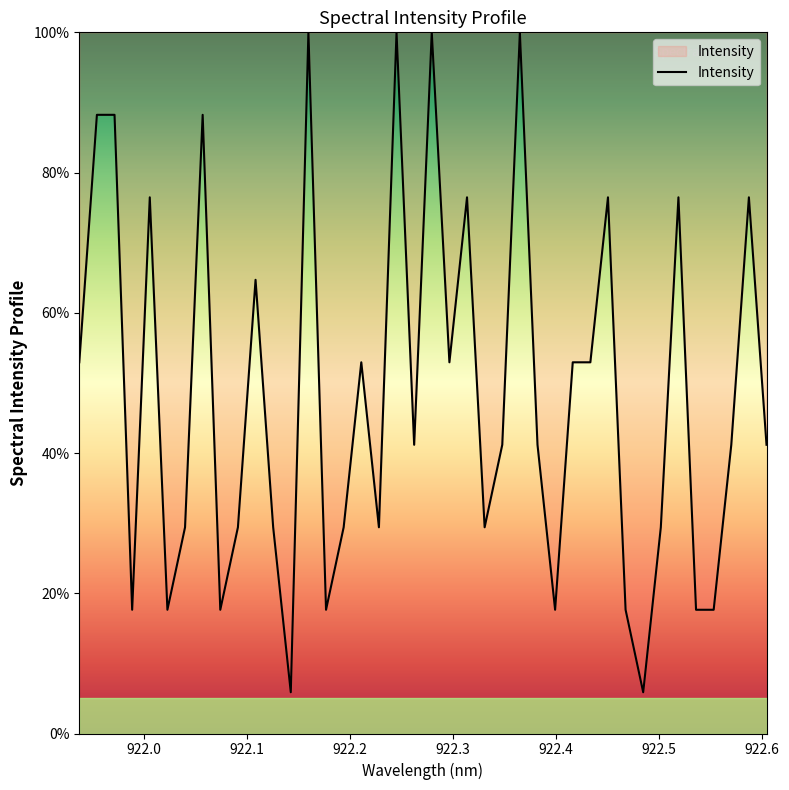

What is the difference between the maximum and minimum values?

94.1